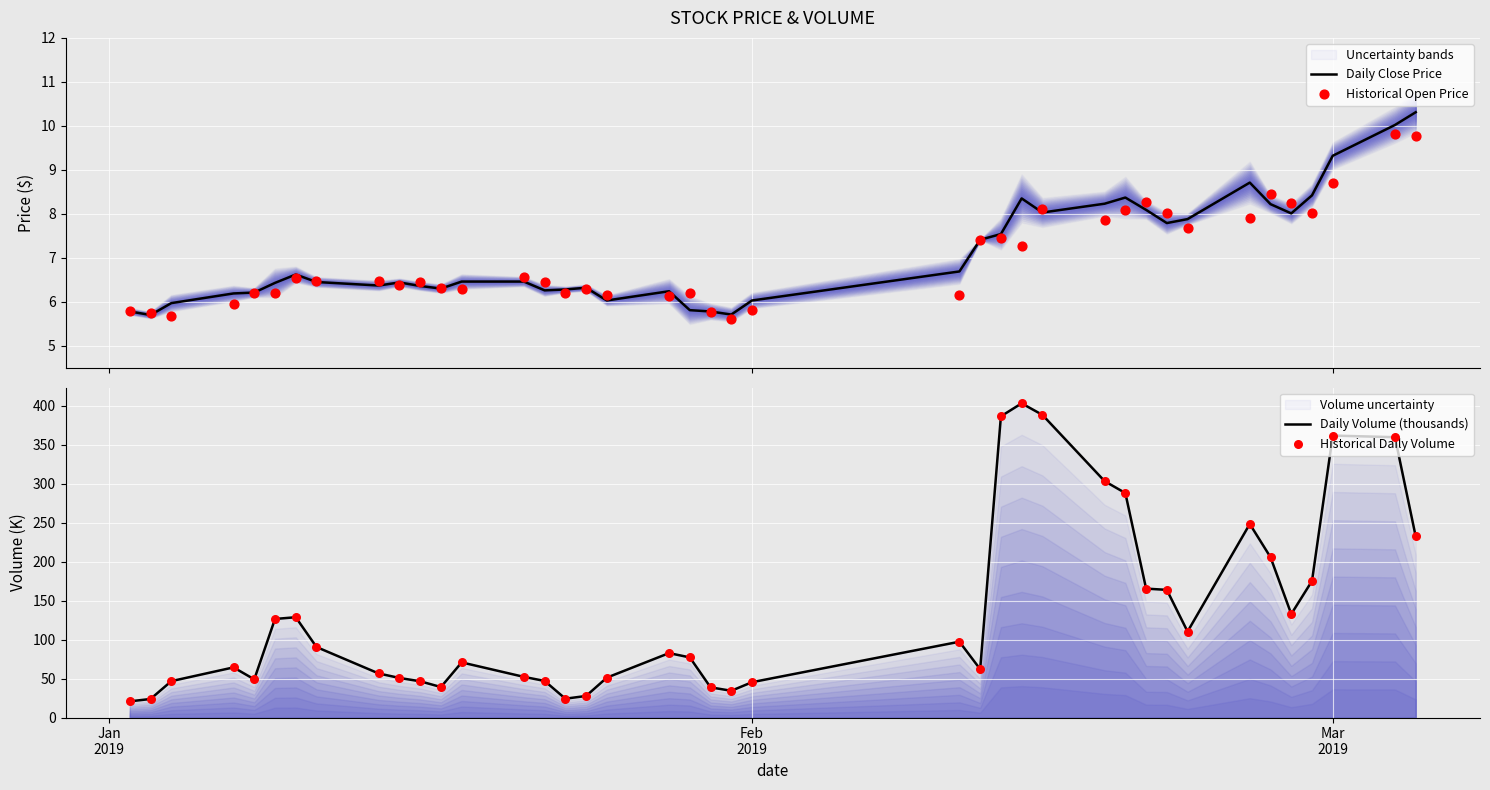

What are all the series names shown in the legend?

Daily Close Price, Historical Open Price, Daily Volume (thousands), Historical Daily Volume